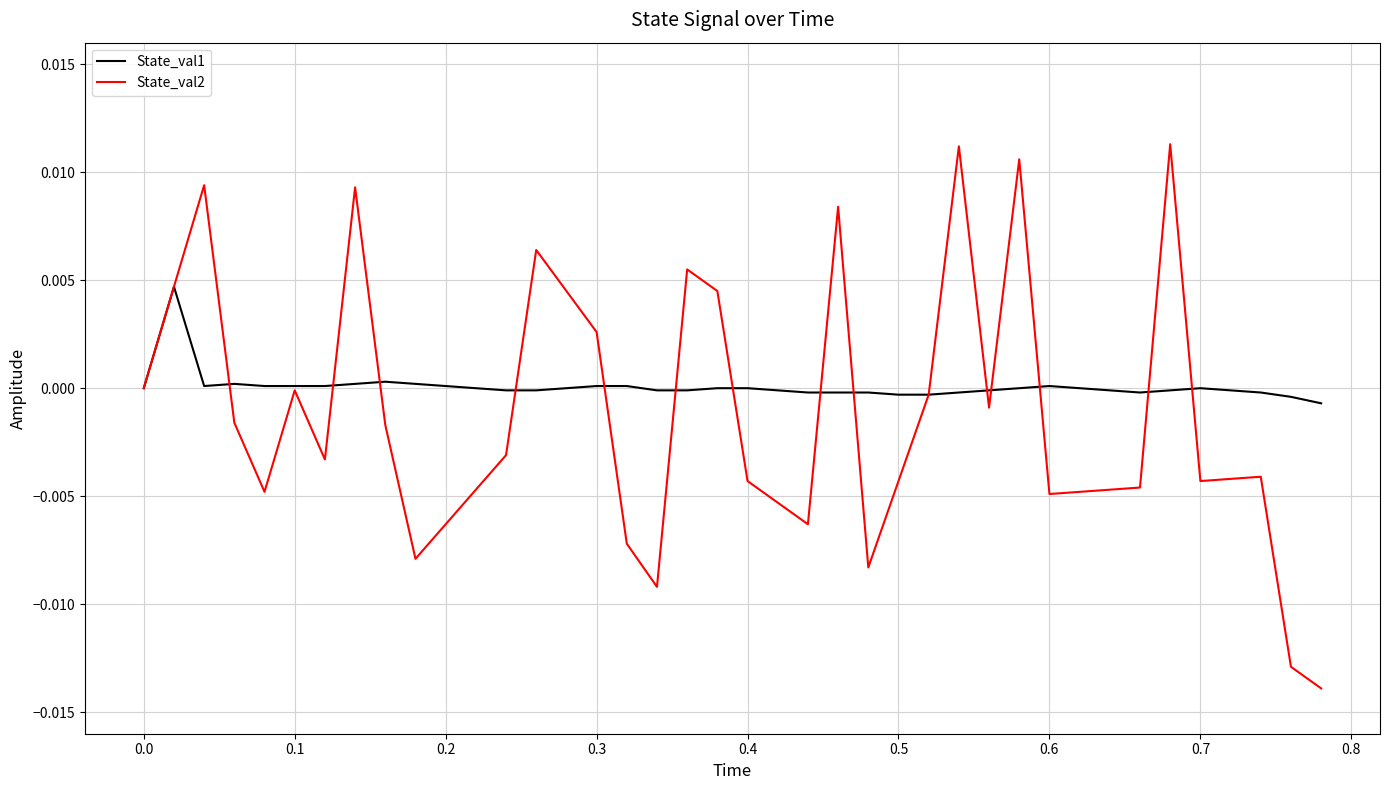

Which series has the largest total across all categories?

State_val1